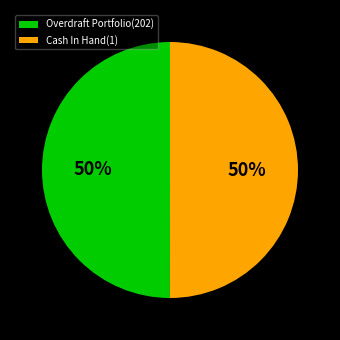

Approximately how many times larger is the value at Overdraft Portfolio(202) compared to Cash In Hand(1)?

1.0